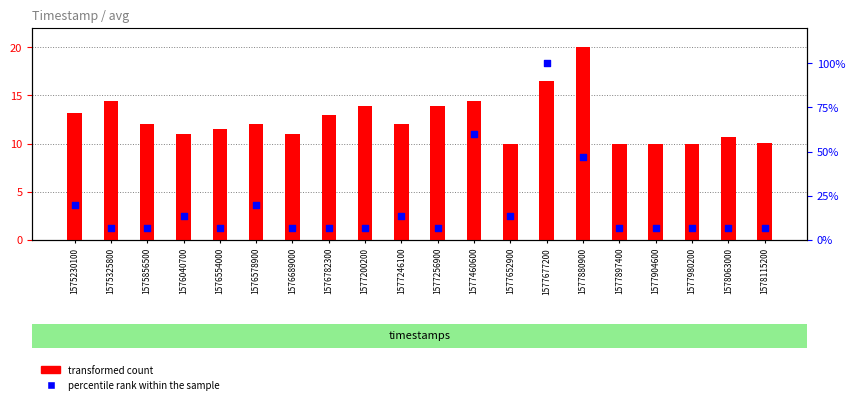

Which series contains the lowest Y value?

percentile rank within the sample